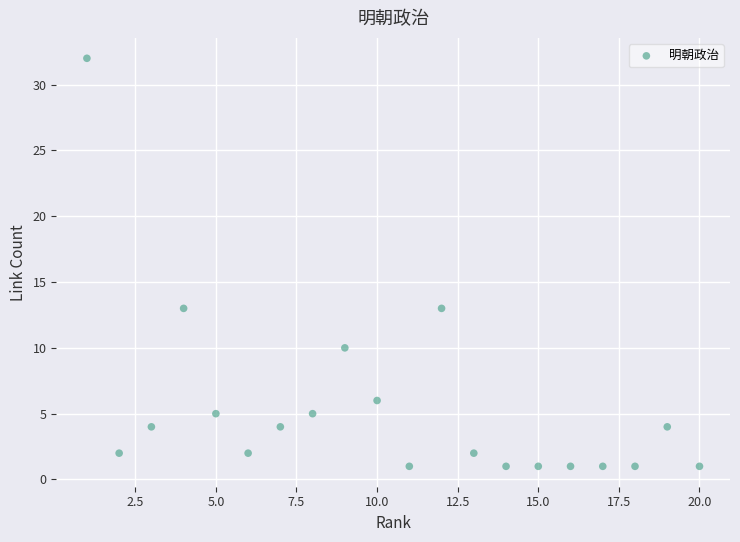

What is the range of X values (max minus min)?

19